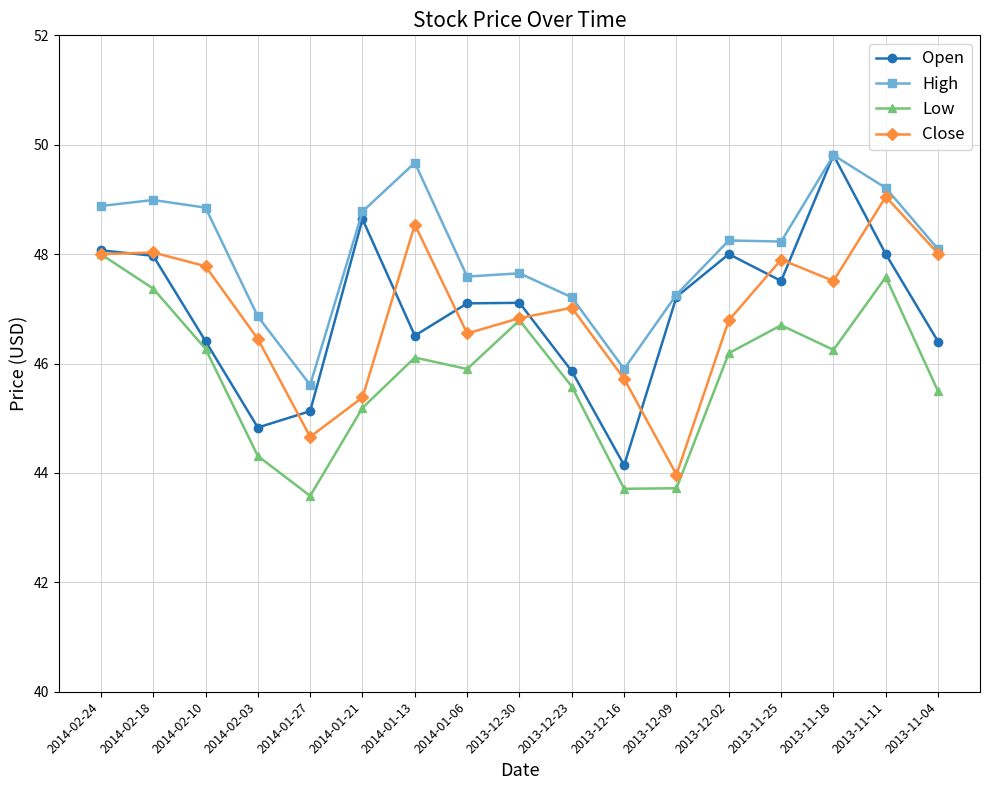

The value of Open at 2013-12-30 is 47.1. True or false?

True